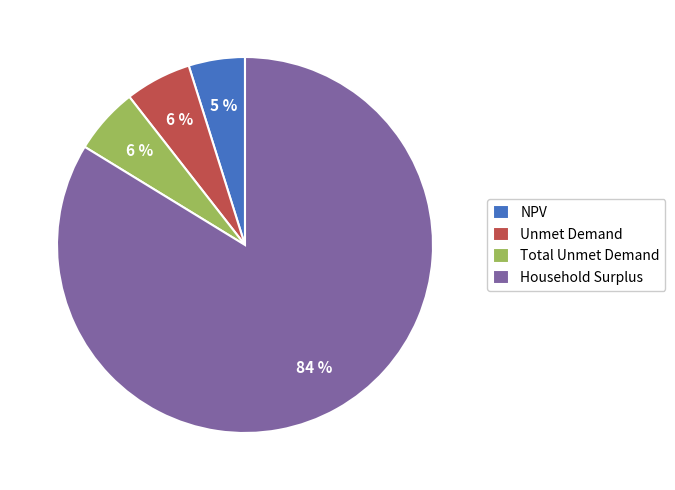

To the nearest percent, what is the combined percentage of Unmet Demand and NPV?

11%